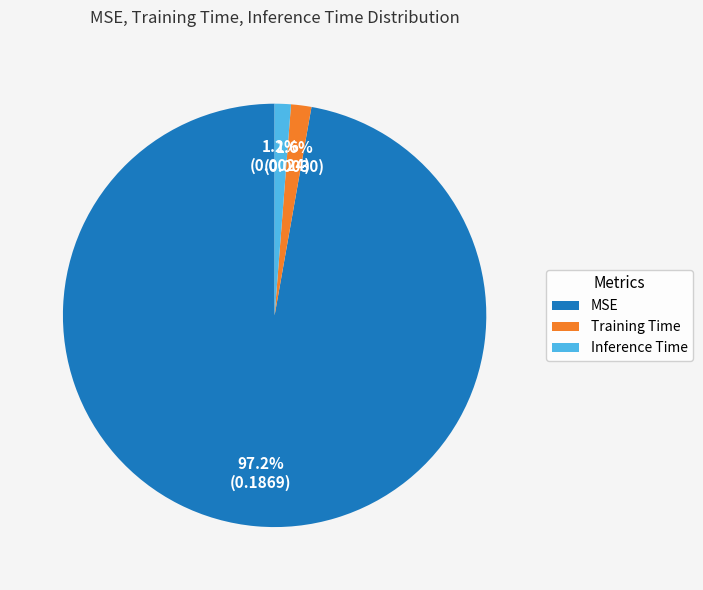

To the nearest percent, what portion does Training Time represent?

2%